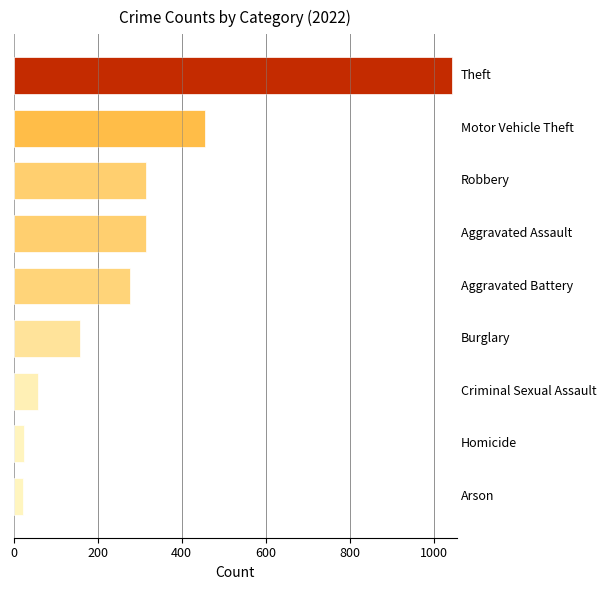

What is the maximum value shown in the chart?

1044